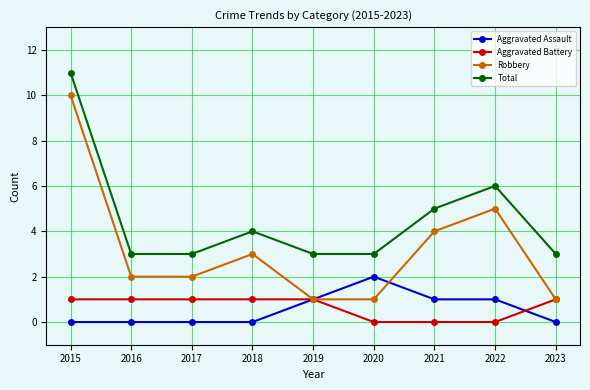

At 2018, list the series in order from smallest to largest.

Aggravated Assault, Aggravated Battery, Robbery, Total